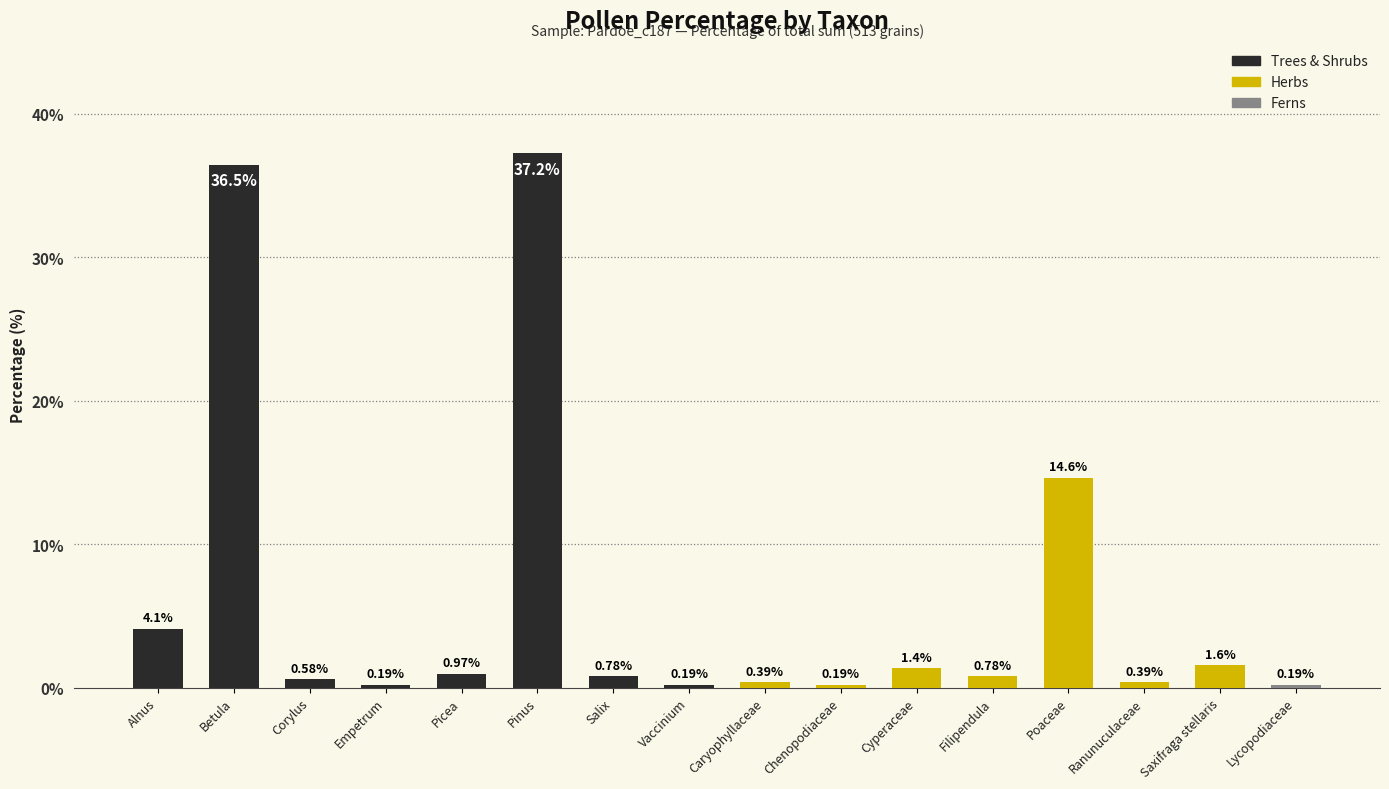

What is the approximate value at Pinus?

37.2